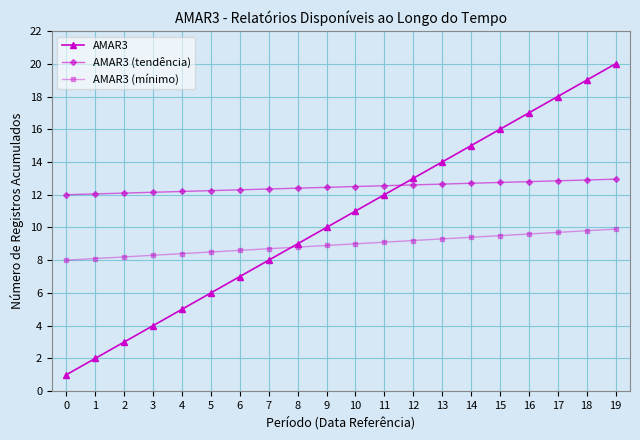

What is the average value of the AMAR3 (tendência) series?

12.5